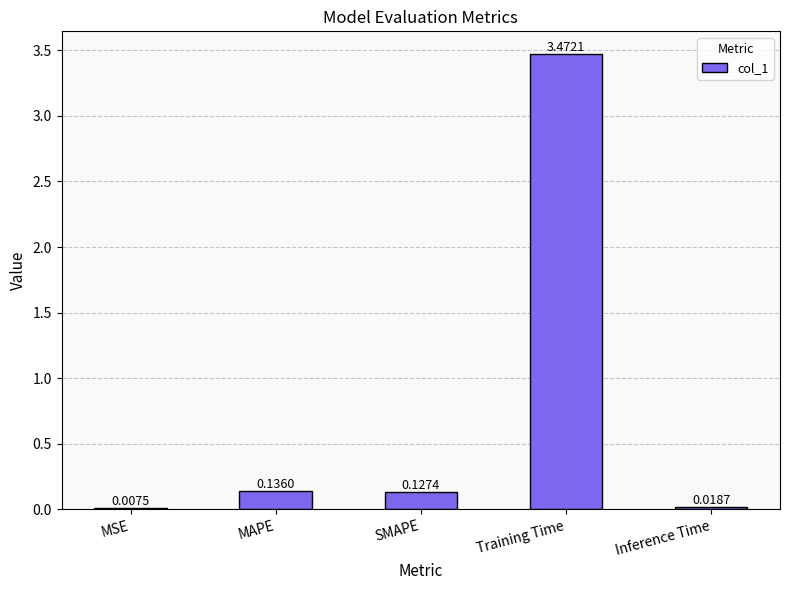

At which label is the value closest to 1?

MAPE